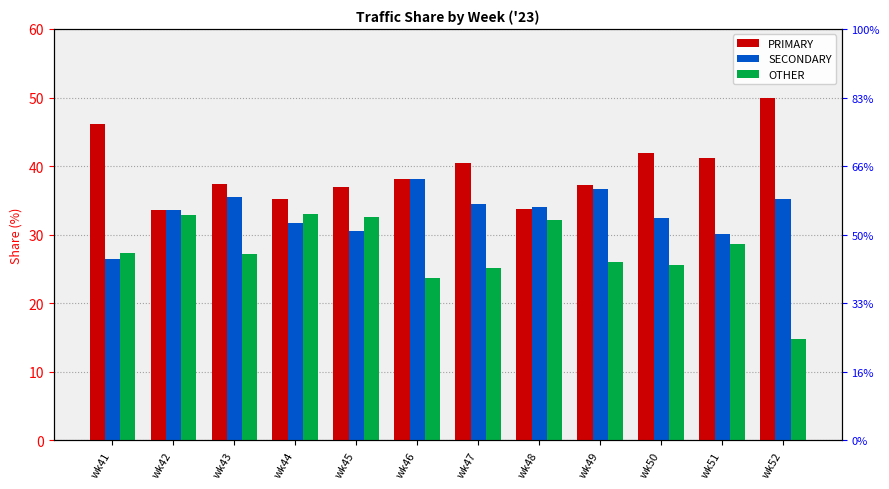

What is the difference between the second highest and minimum values in the PRIMARY series?

12.6